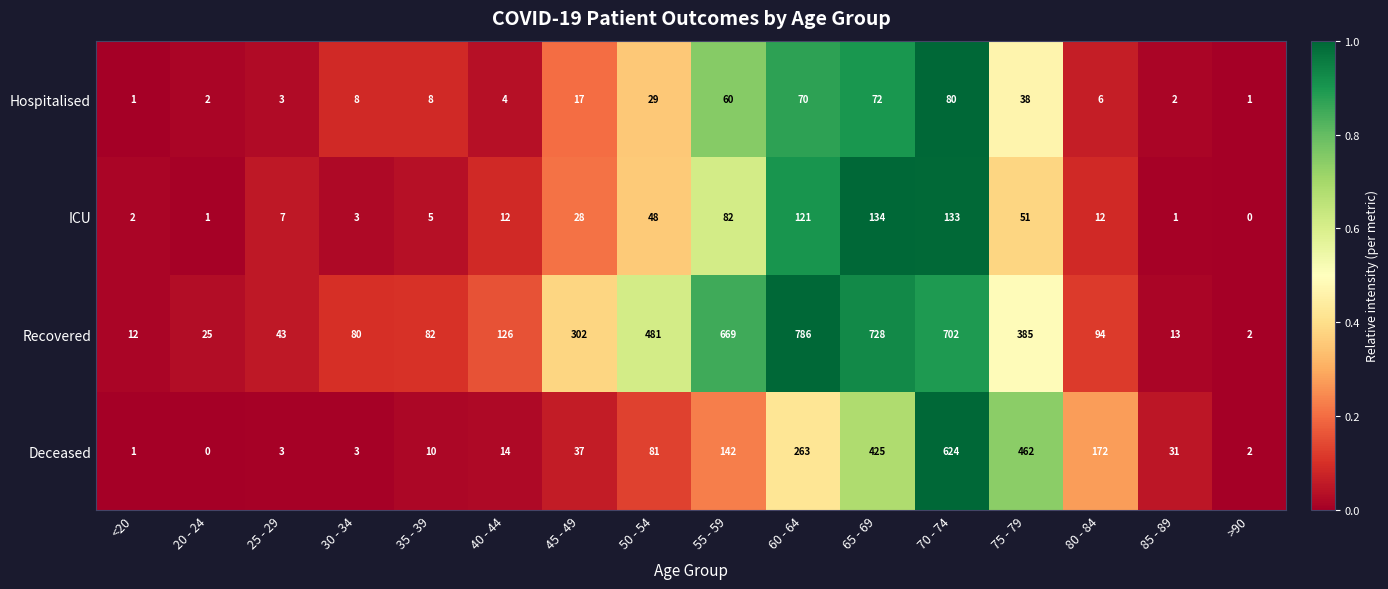

How many data points in Hospitalised are less than 8?

7